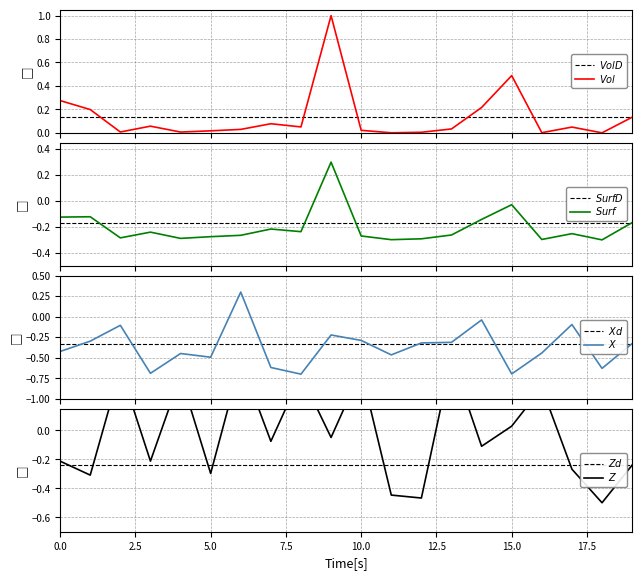

True or false: Z has a value of 0.5 at 8.

False